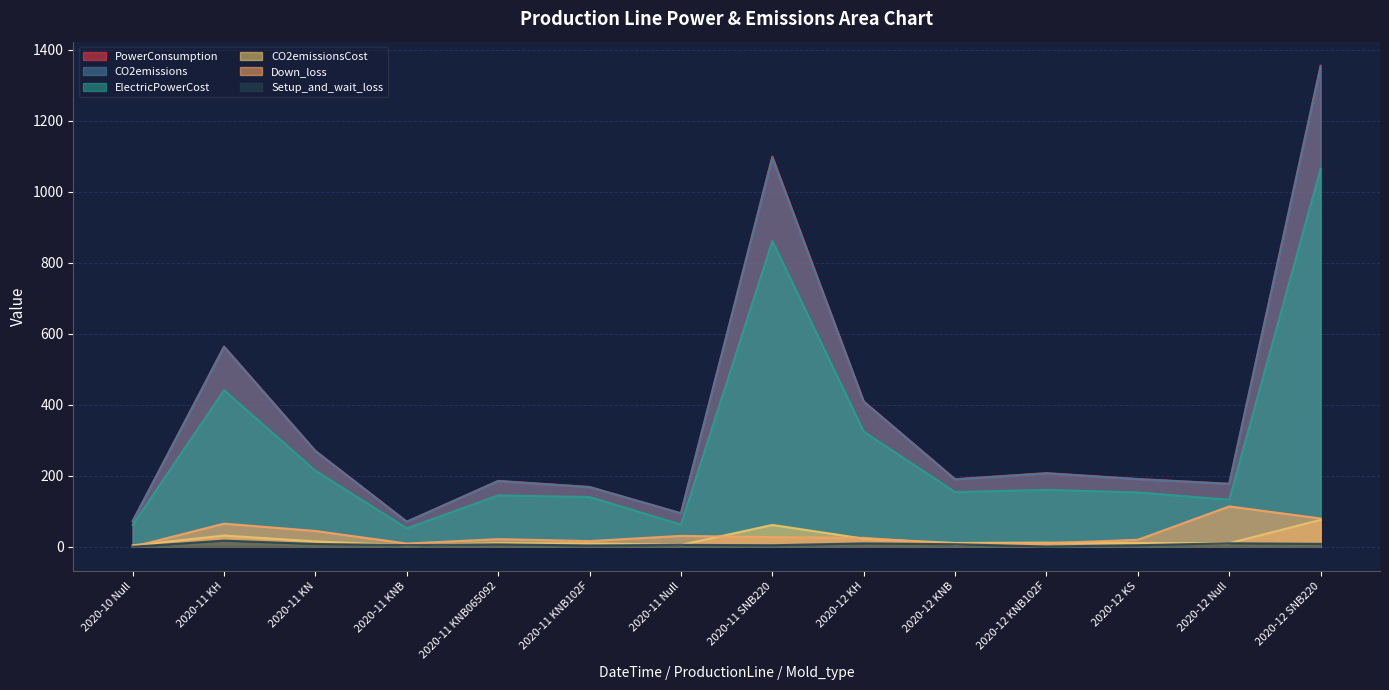

What position from the left is 2020-11 KN?

3